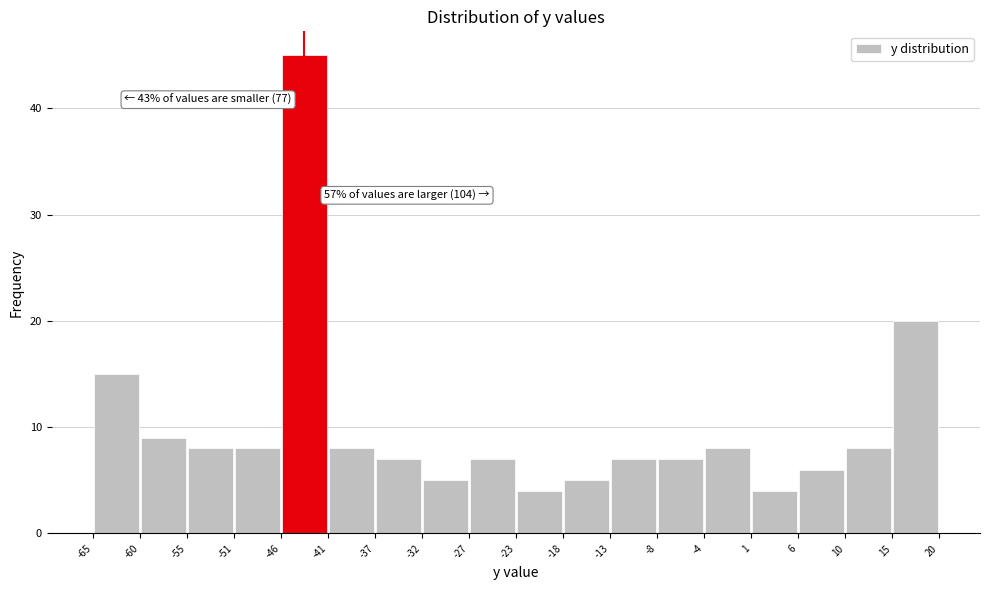

Which range on the x-axis has the tallest bar?

-46 to -41